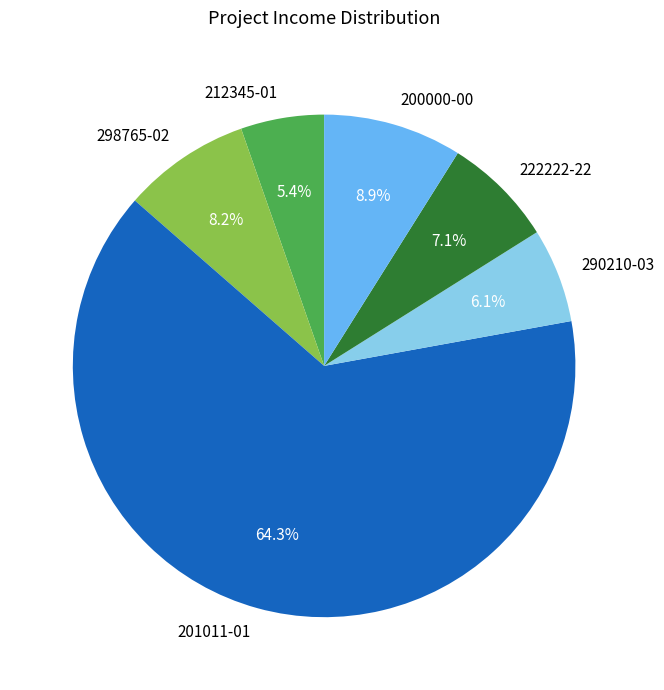

Which category has the biggest portion of the pie?

201011-01